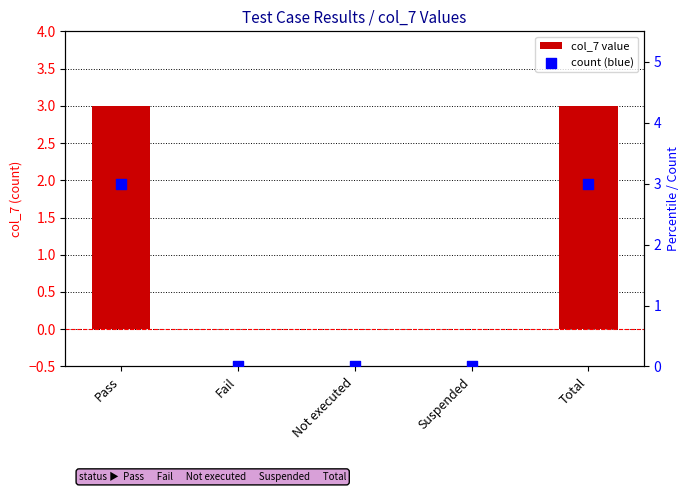

Which series reaches the maximum Y coordinate?

col_7 value